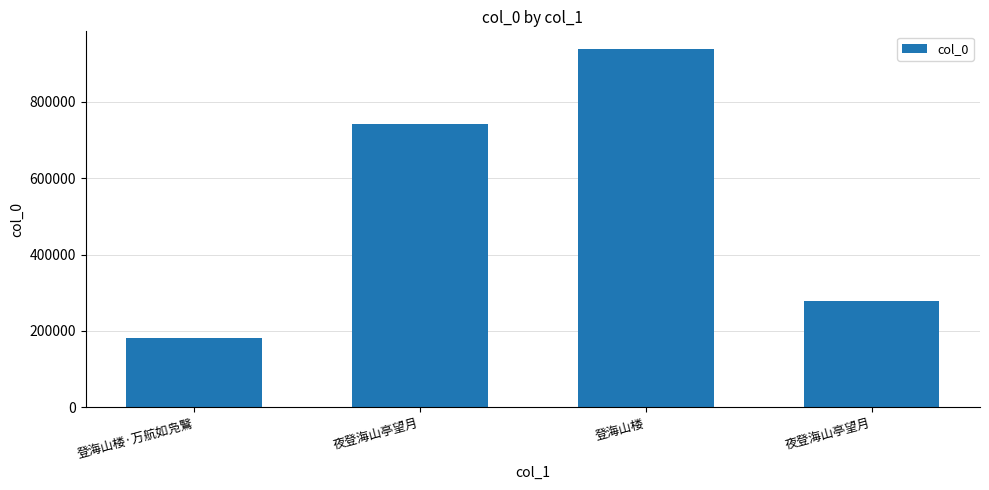

What value does the data have at 夜登海山亭望月, to the nearest 100?

742500